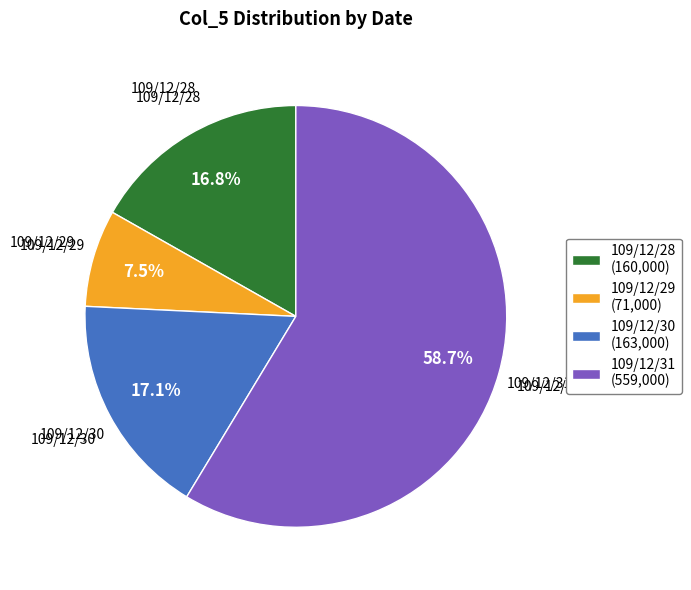

How many slices are in this pie chart?

4